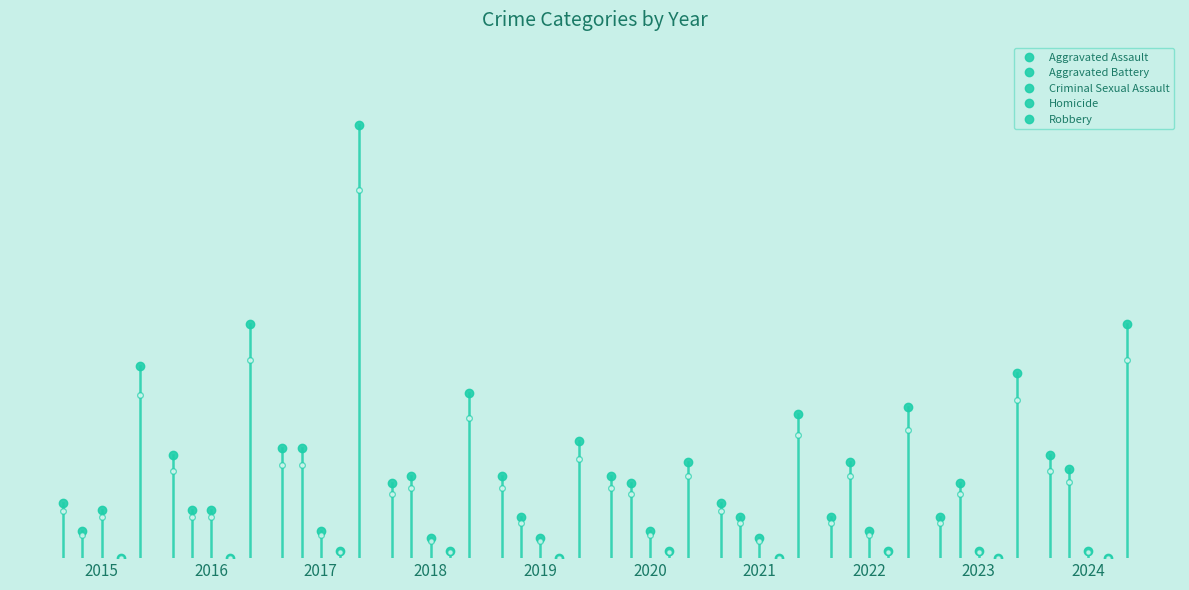

What is the highest value of the Homicide series?

1